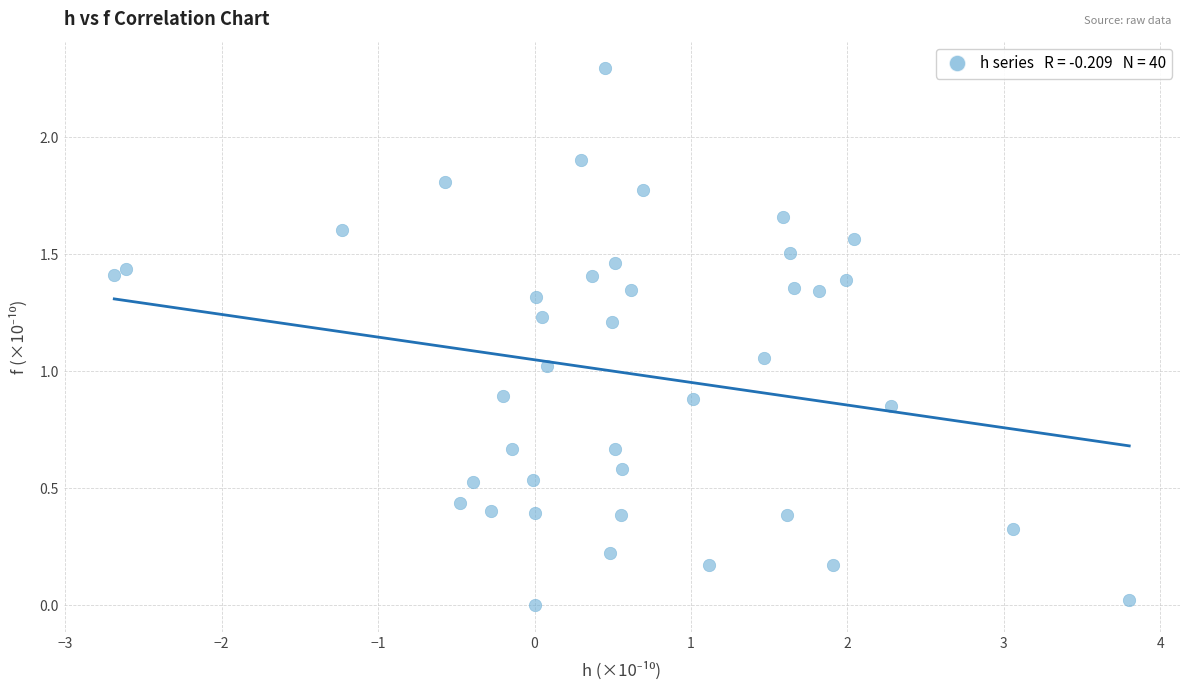

What is the range of X values (max minus min)?

6.5